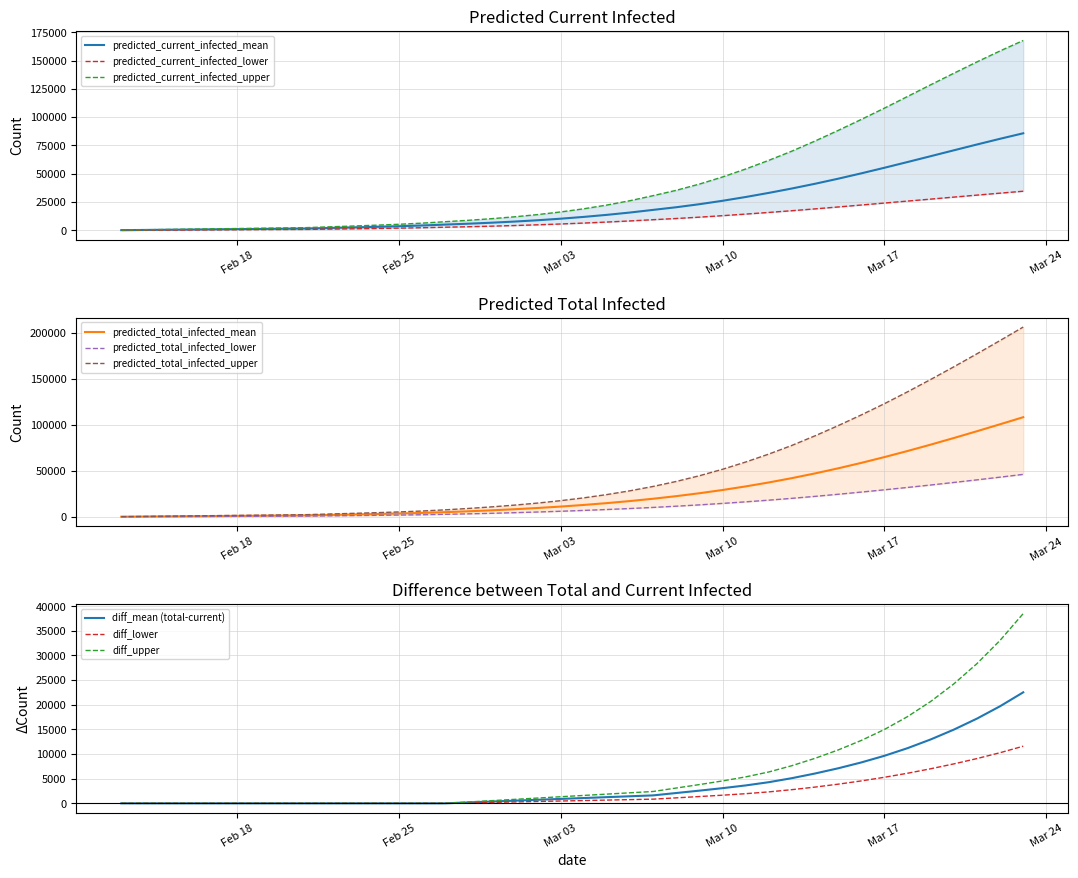

Reading left to right, list all the values displayed in this chart.

predicted_current_infected_mean: 179	358	537	717	896	1075	1254	1433	1612	2094	2574	3078	3631	4289	5107	5874	6751	7760	8930	10302	11890	13701	15758	18090	20429	23109	26124	29467	33104	36990	41165	45638	50369	55306	60376	65528	70711	75861	80902	85754
predicted_current_infected_lower: 94	188	282	376	470	564	658	752	846	1110	1374	1650	1954	2319	2771	3202	3698	4266	4910	5634	6448	7342	8329	9425	10478	11663	12977	14378	15836	17368	18984	20670	22390	24127	25870	27605	29385	31138	32870	34577
predicted_current_infected_upper: 267	534	801	1068	1335	1602	1869	2136	2403	3106	3805	4544	5364	6365	7642	8867	10297	11962	13920	16266	19067	22367	26212	30669	35399	40888	47165	54224	61871	70015	78932	88306	98007	107991	118296	128628	138796	148826	158524	167730
predicted_total_infected_mean: 179	358	537	717	896	1075	1254	1433	1612	2094	2574	3078	3631	4289	5107	6053	7109	8298	9647	11198	12964	14955	17191	19702	22523	25683	29201	33098	37392	42097	47218	52747	58667	64953	71573	78492	85667	93052	100604	108277
predicted_total_infected_lower: 94	188	282	376	470	564	658	752	846	1110	1374	1650	1954	2319	2771	3296	3886	4548	5286	6104	7012	8000	9081	10271	11589	13038	14628	16333	18156	20140	22281	24556	26938	29414	31975	34618	37386	40219	43142	46166
predicted_total_infected_upper: 267	534	801	1068	1335	1602	1869	2136	2403	3106	3805	4544	5364	6365	7642	9134	10831	12763	14988	17601	20669	24236	28348	33072	38504	44692	51709	59588	68235	77656	88066	99136	110769	122979	135896	149297	163031	177173	191595	206233